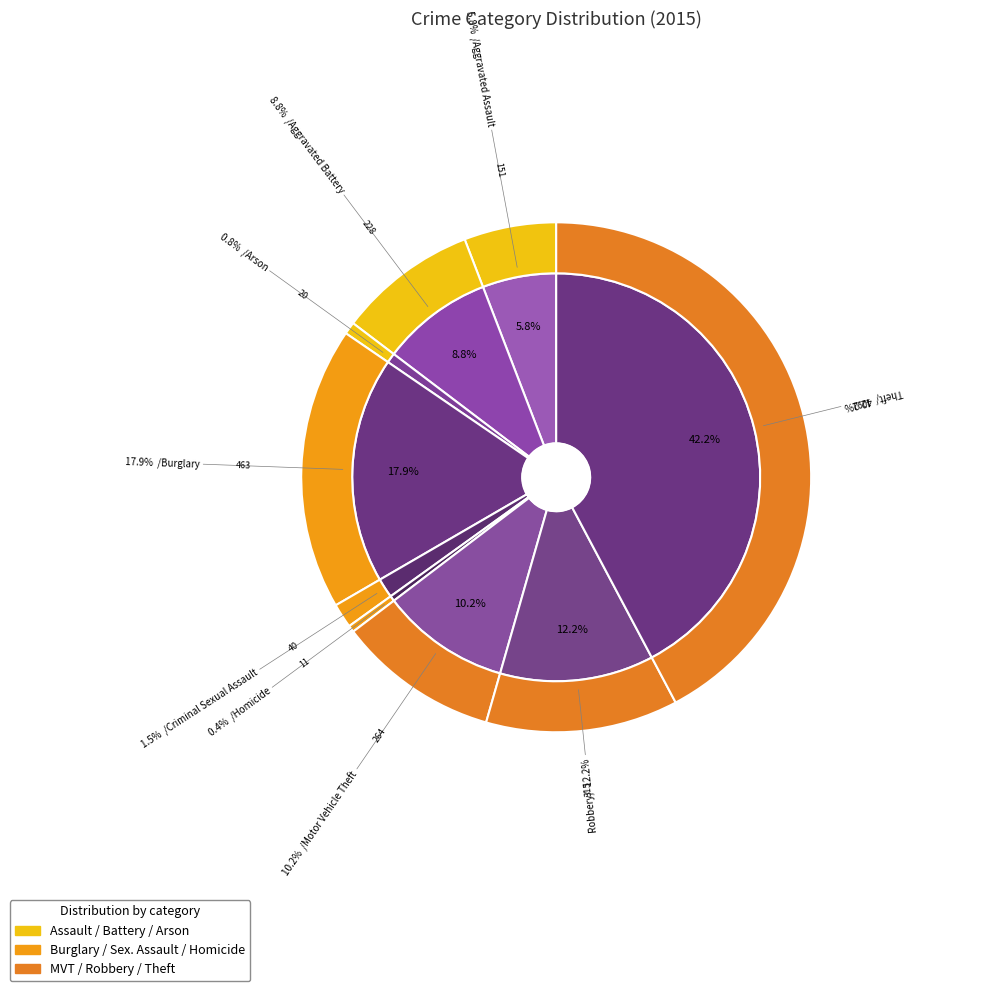

Approximately how many times larger is the value at Theft compared to Criminal Sexual Assault?

27.3